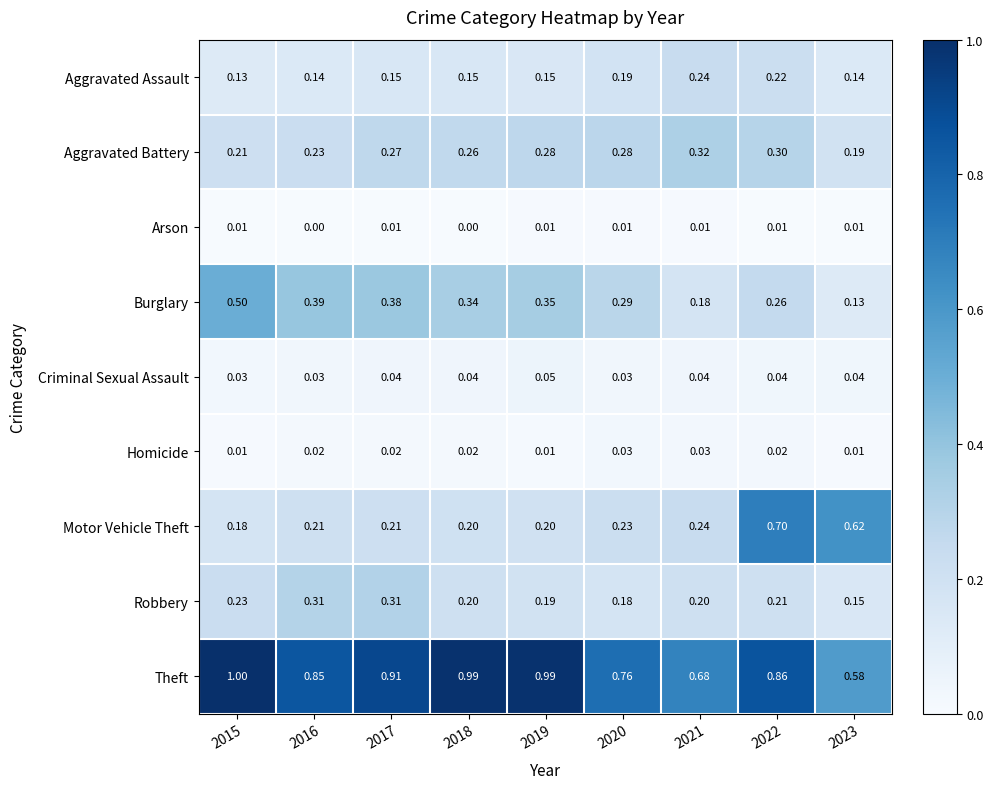

What is the difference between the highest and lowest values at 2018?

1.0